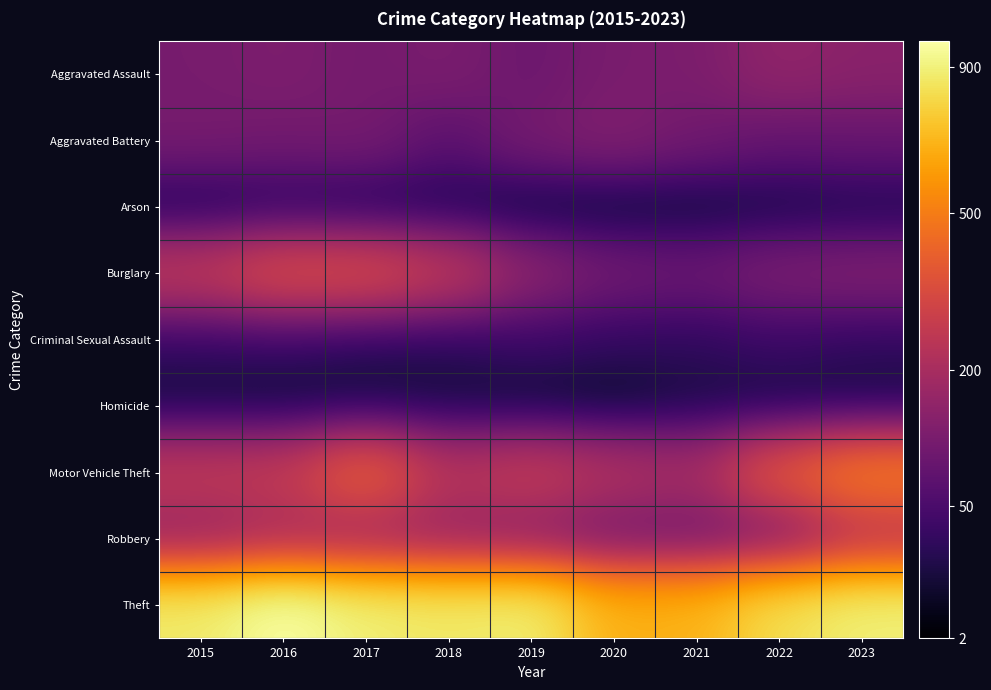

Which has a higher value, 2016 or 2019?

2016